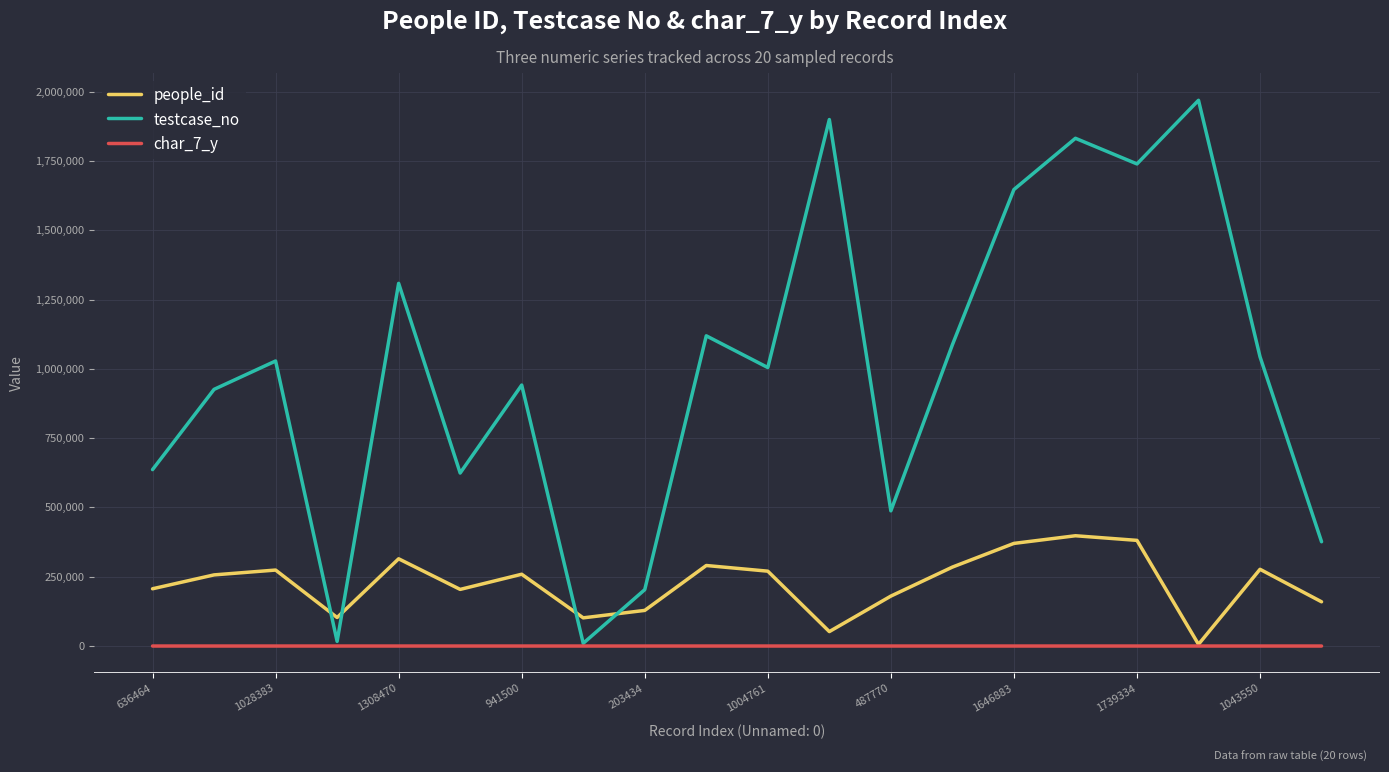

Rank the series by their average value, from lowest to highest.

char_7_y, people_id, testcase_no